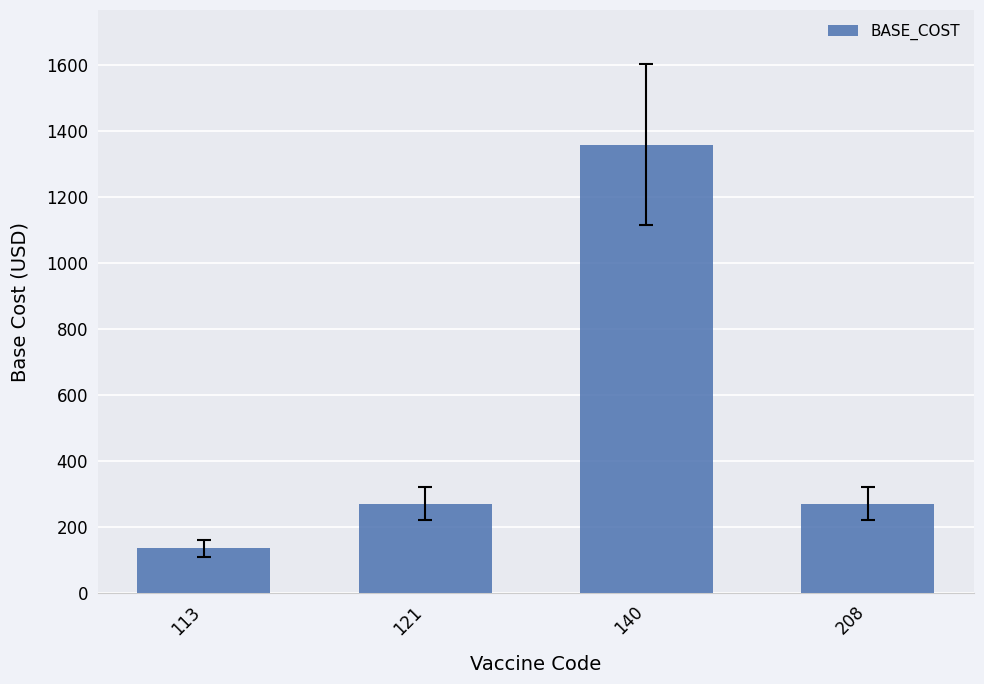

What is the difference between the maximum and minimum values?

1224